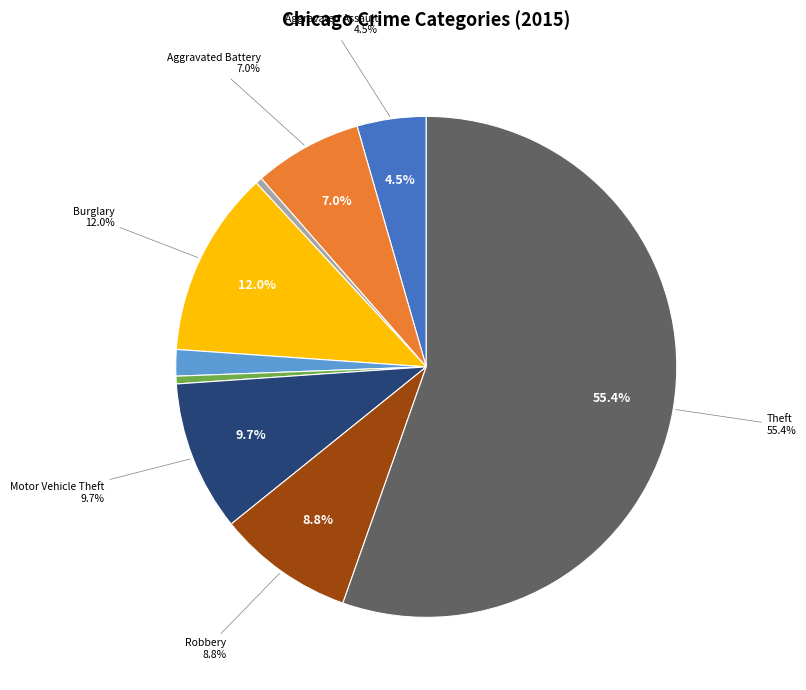

To the nearest percent, what is the difference between the largest and smallest slice percentages?

55%